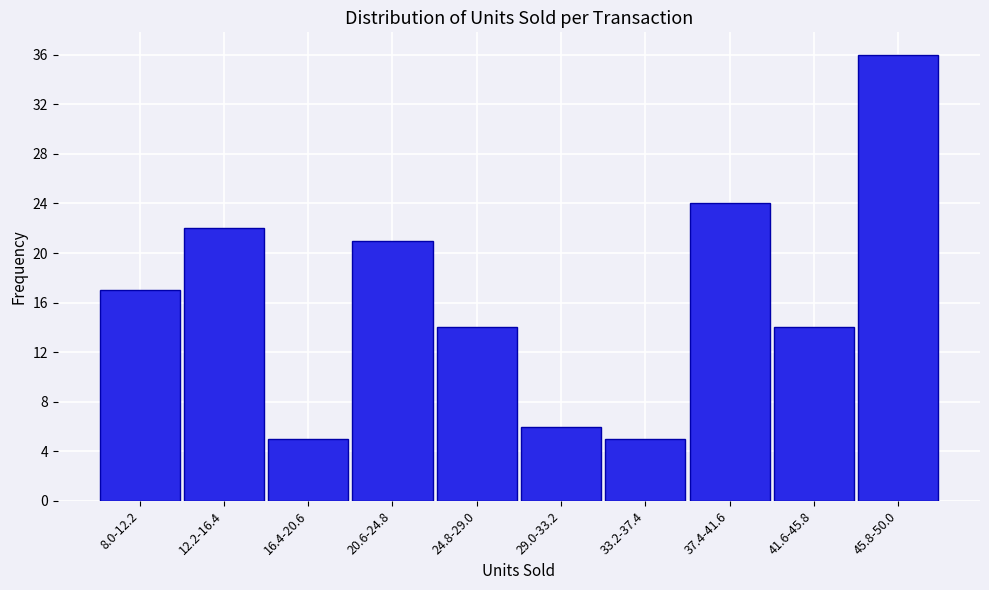

Reading left to right, list all the values displayed in this chart.

17	22	5	21	14	6	5	24	14	36